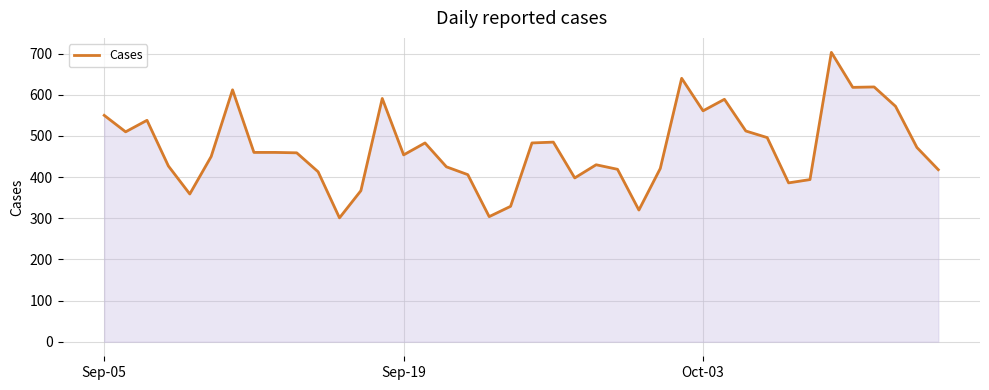

What is the difference between the maximum and minimum values?

402